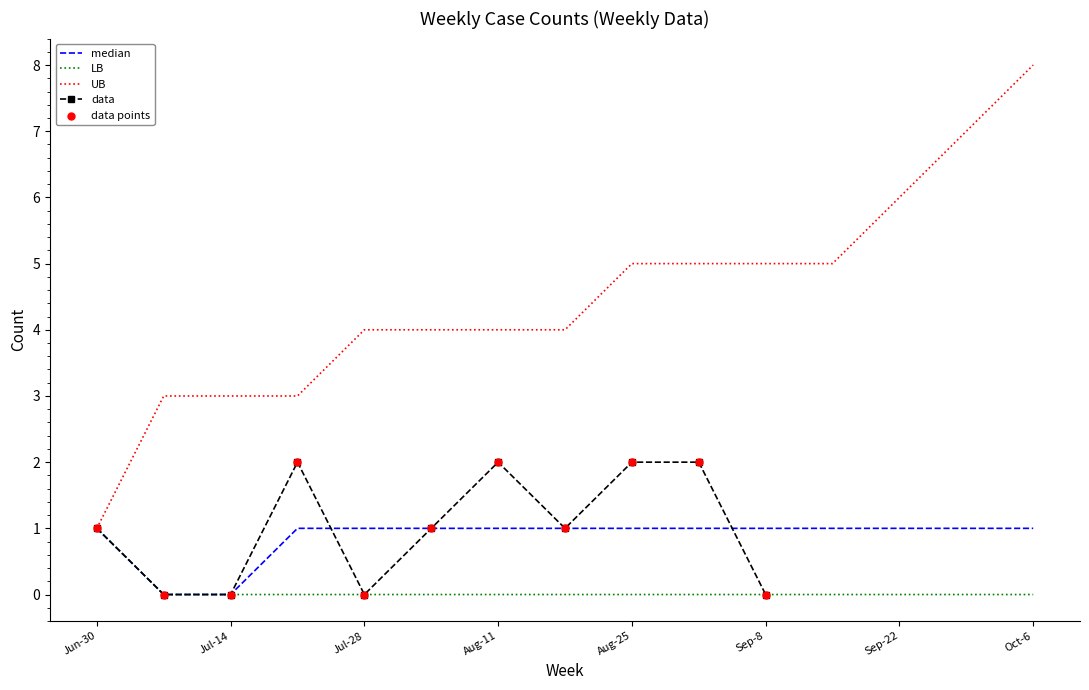

What is the change in value from 9 to 11?

+2